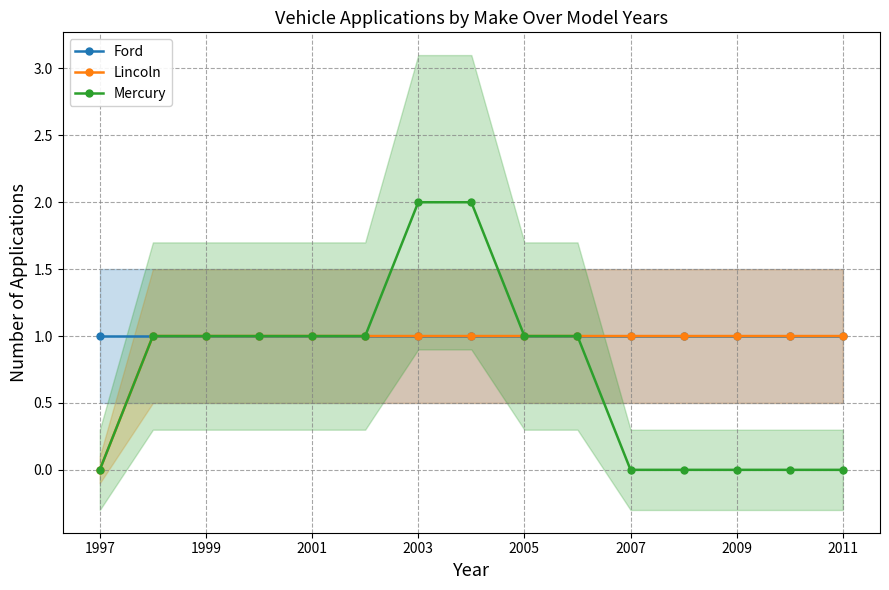

What is the difference between the maximum and minimum values in the Lincoln series?

1